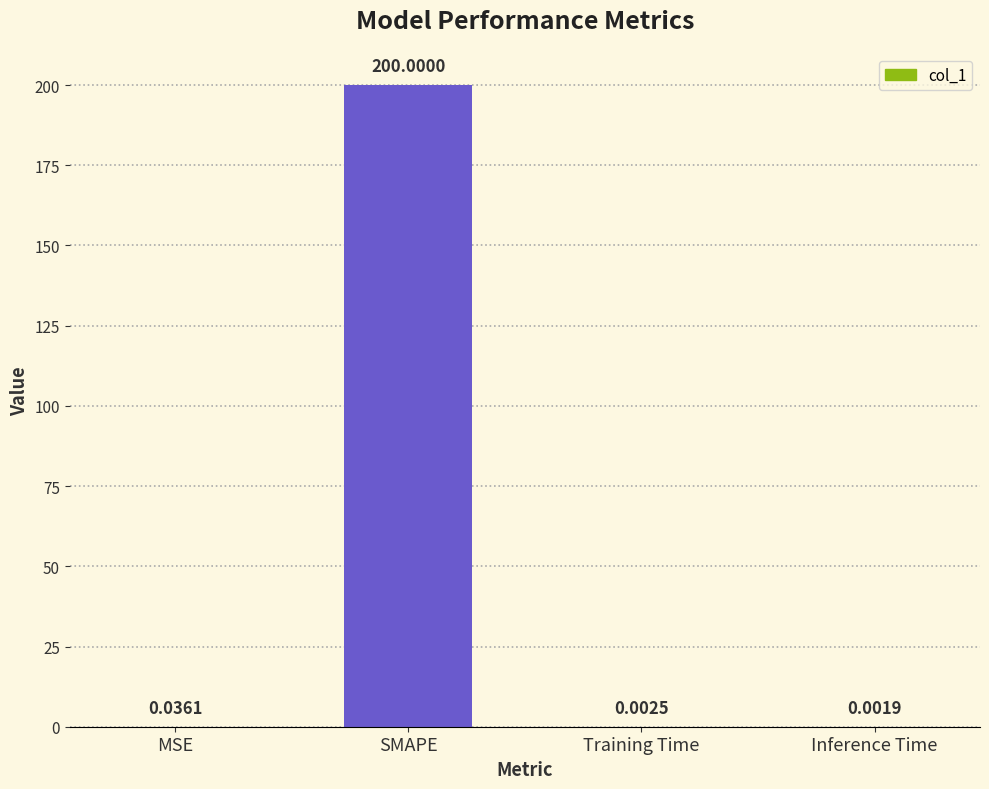

Which has a higher value, SMAPE or Training Time?

SMAPE